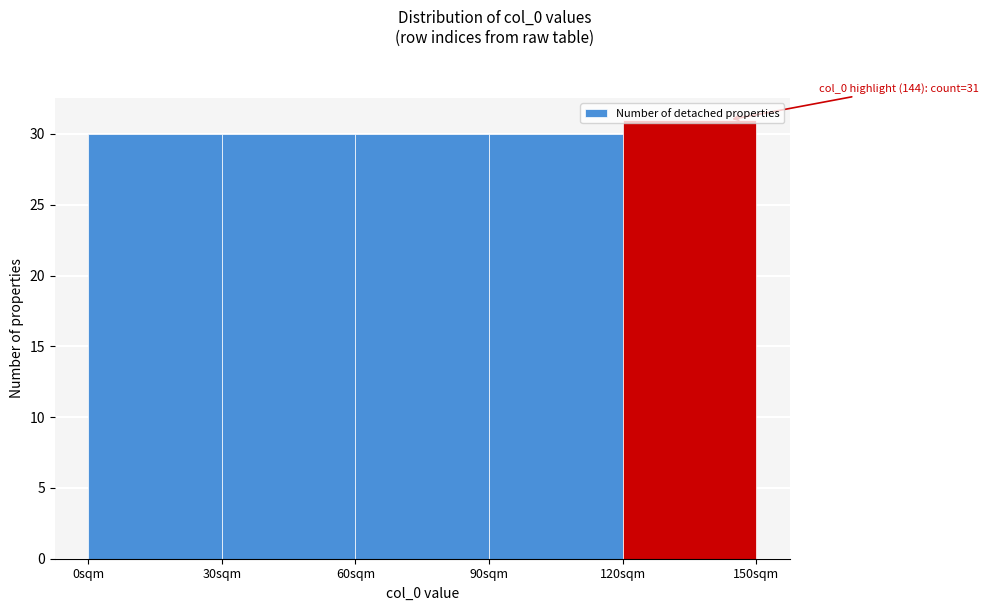

Which range on the x-axis has the tallest bar?

120 to 150